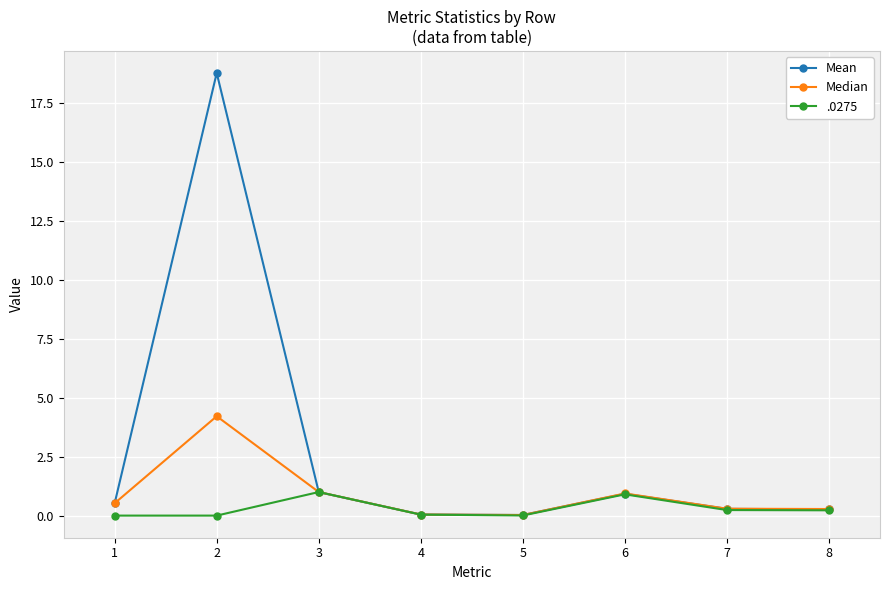

Which series ends up on top after the final intersection of Median and Mean?

Median